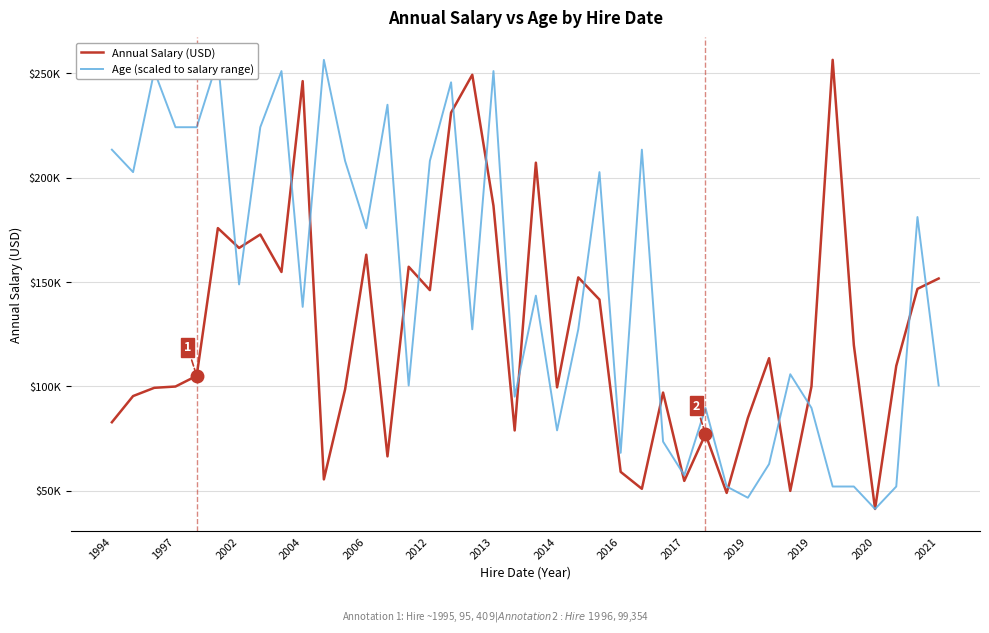

The Age (scaled to salary range) series shows 127369.6 at 17. True or false?

True